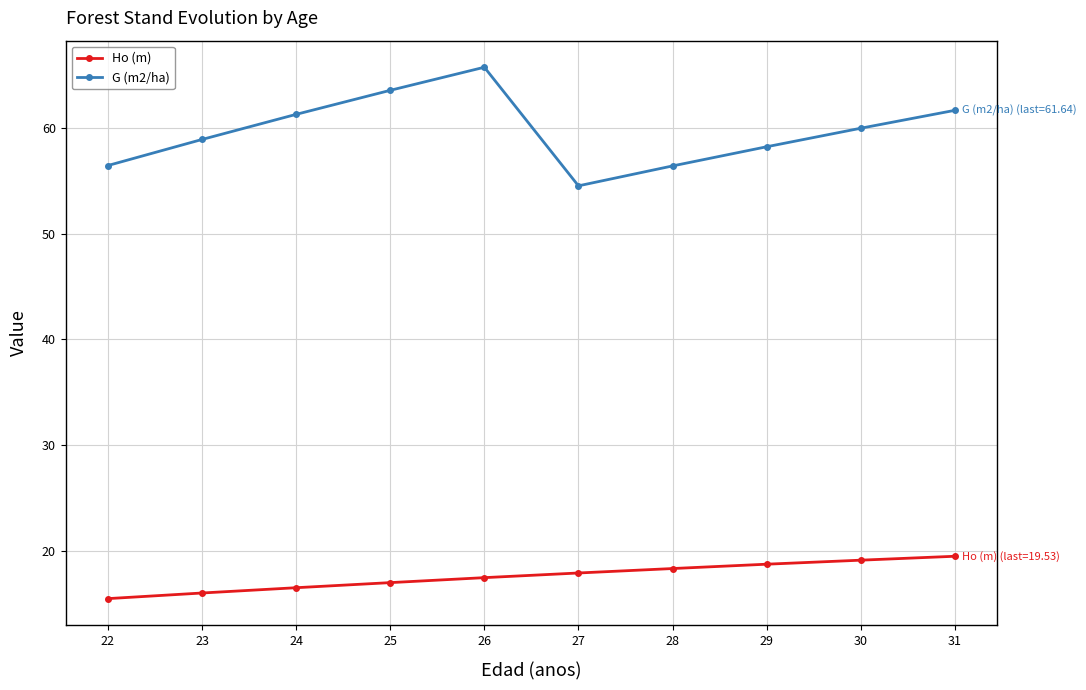

How many data points does each series have?

10